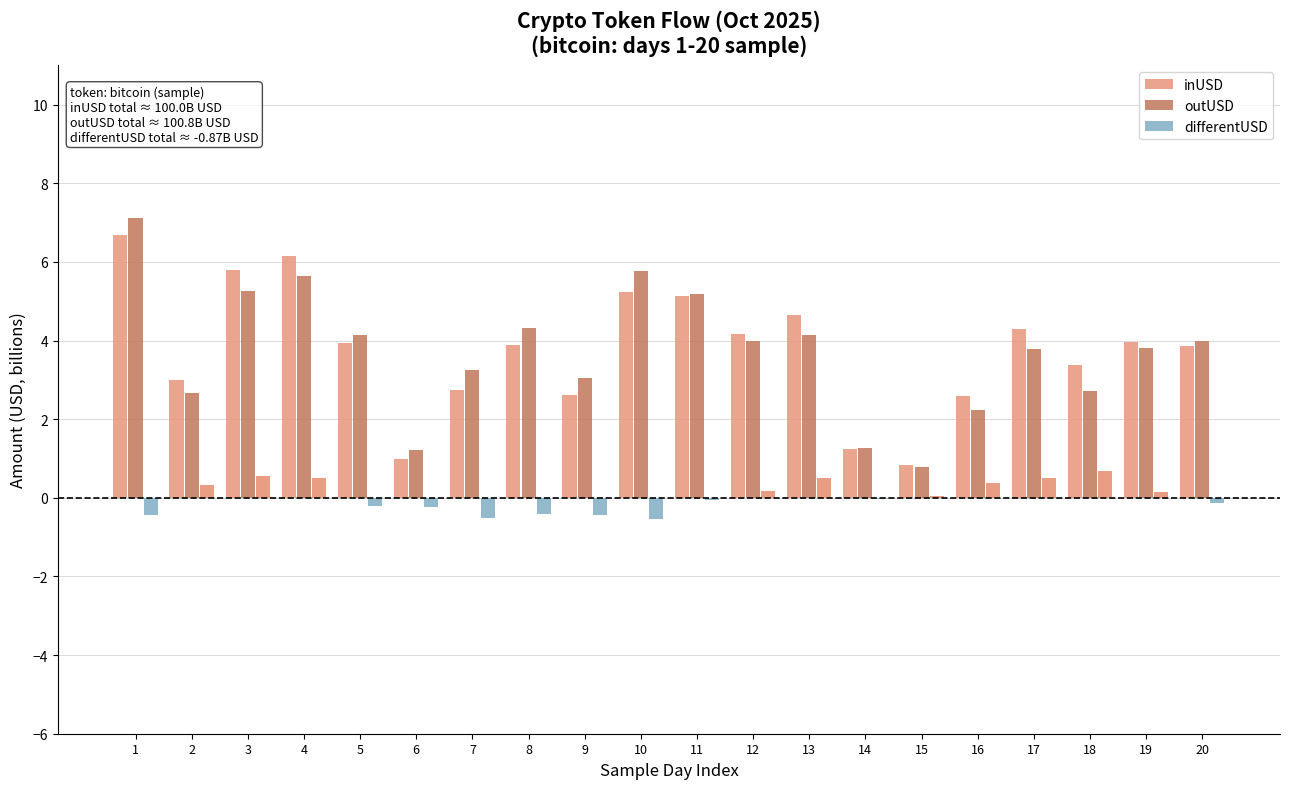

How many categories are shown in the chart?

20